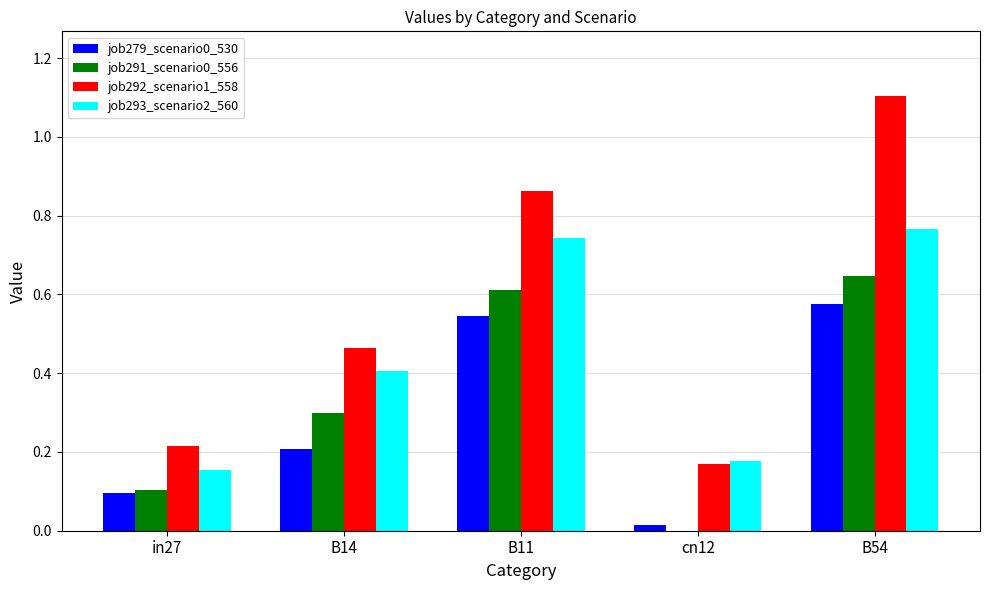

Count the number of categories in the chart.

5